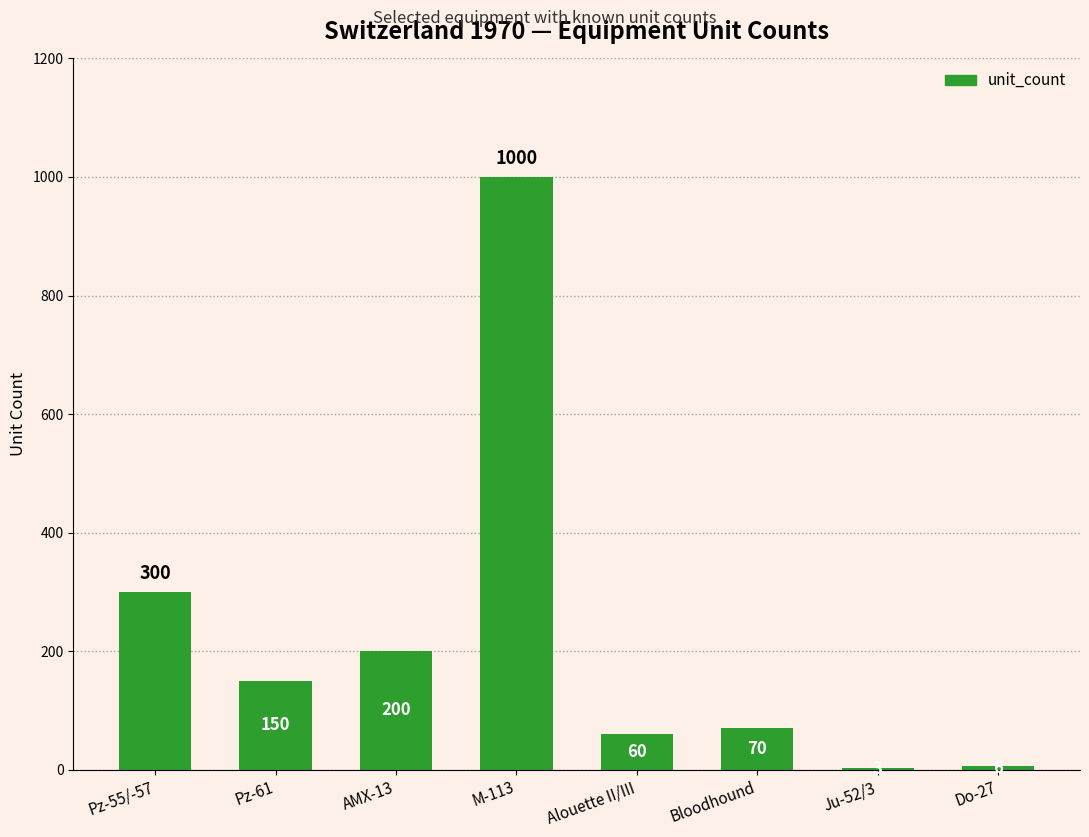

What is the ratio of the value at M-113 to the value at Do-27?

166.7